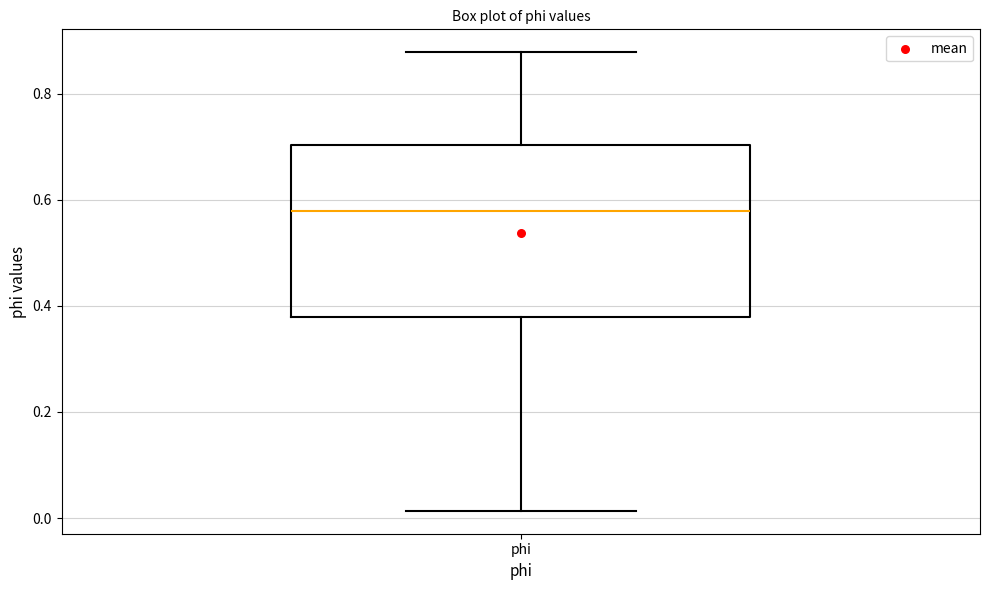

Transcribe this box plot: give where the median line is, the range the box spans, and where the two whiskers end, as read against the y-axis. The values are not printed on the chart, so give them approximately, as read against the axis.

median 0.58, box 0.38 to 0.70, whiskers 0.02 to 0.88